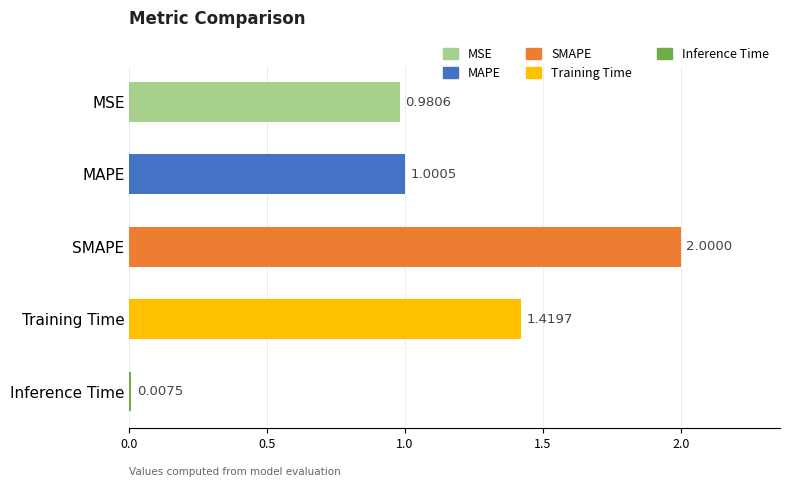

How many data points are less than 1?

2